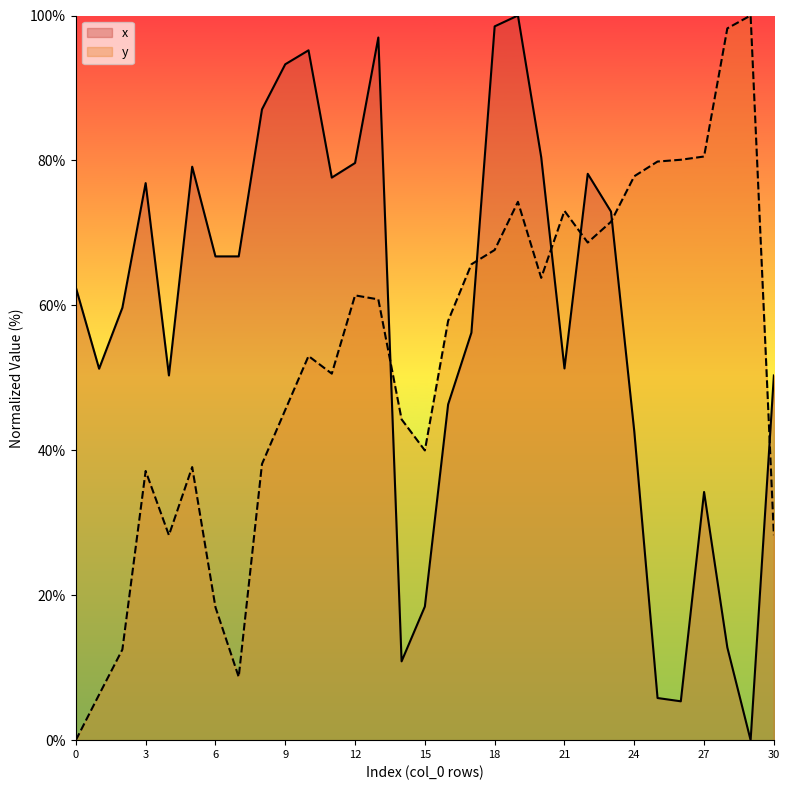

In x, how many points are lower than both neighbors (excluding endpoints)?

8